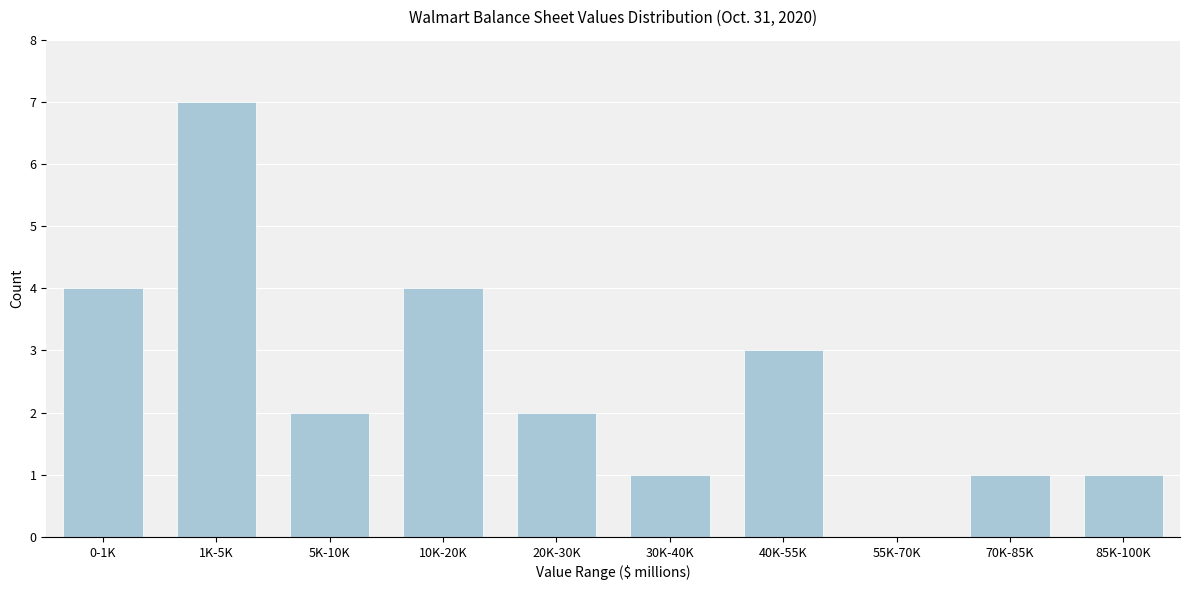

Reading right to left, extract all data points from this chart.

85K-100K=1	70K-85K=1	55K-70K=0	40K-55K=3	30K-40K=1	20K-30K=2	10K-20K=4	5K-10K=2	1K-5K=7	0-1K=4